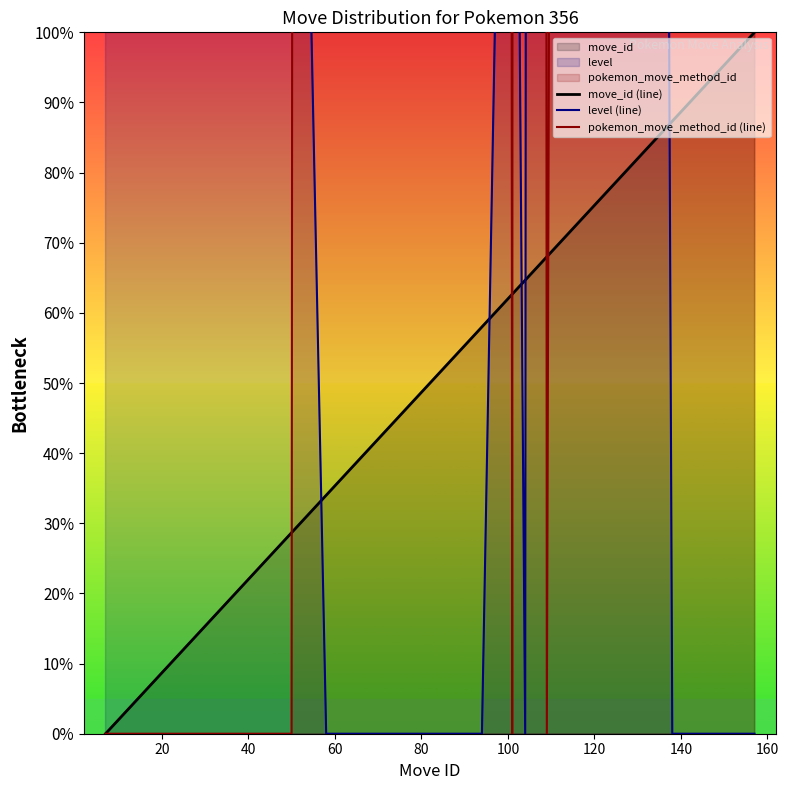

How many data points in move_id (line) are less than 54?

10